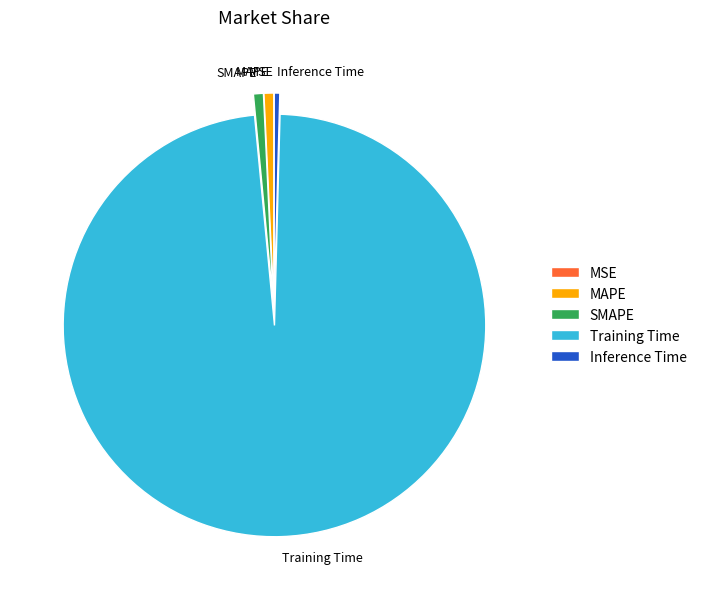

Does any single category account for the majority?

Yes